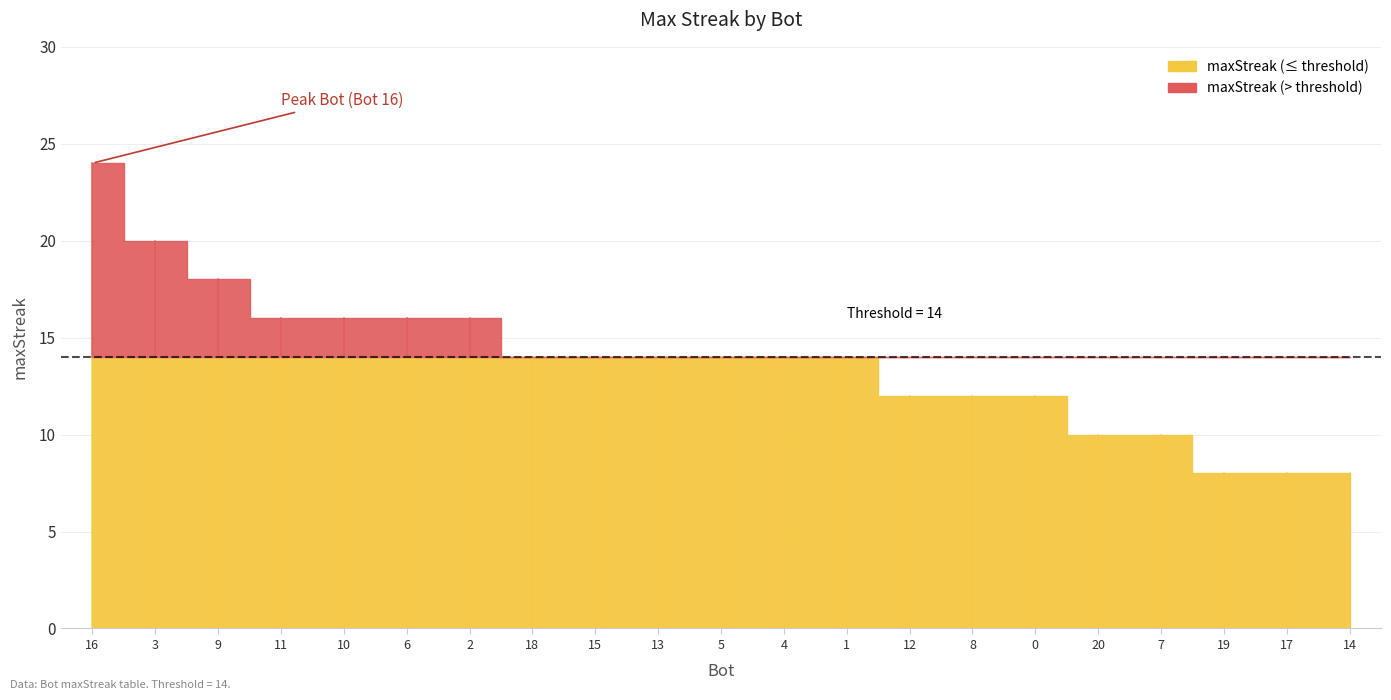

What is the difference between the values at 4 and 12?

2